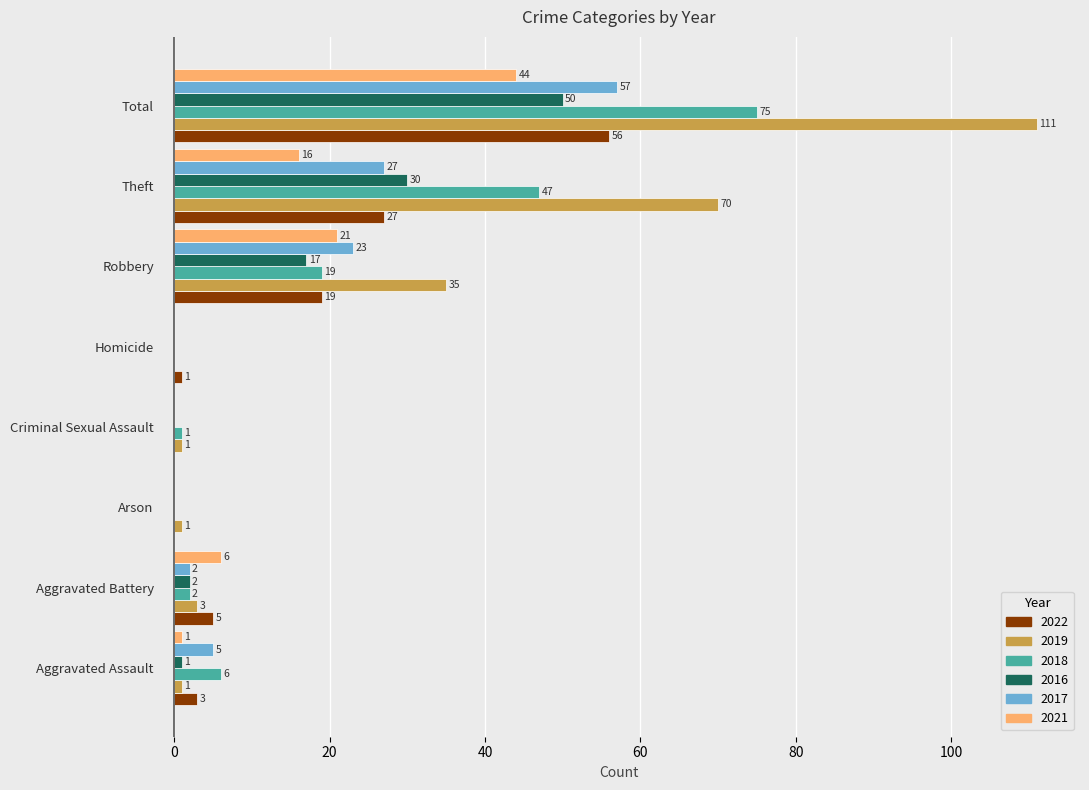

Which series has the largest total across all categories?

2019